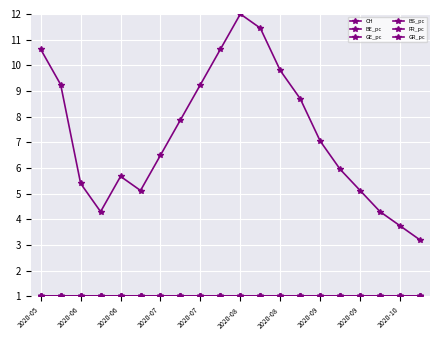

How many lines are shown in the chart?

6